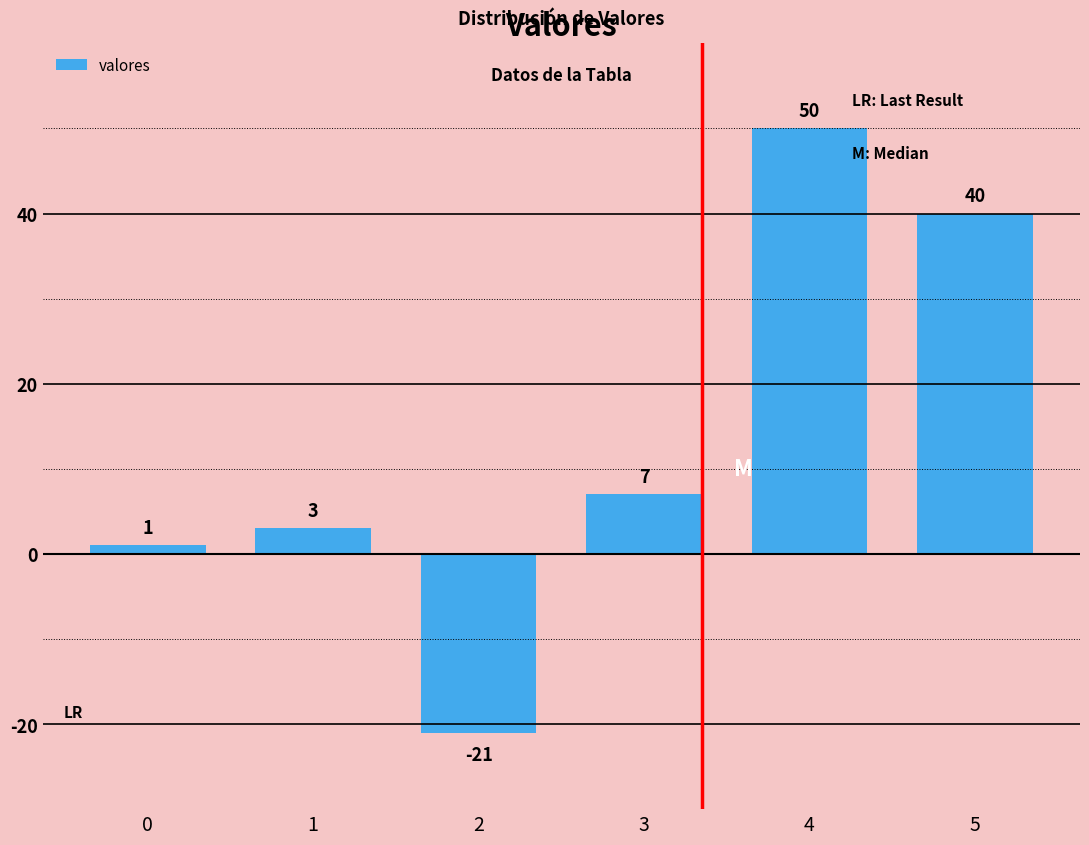

List the labels in order of value, smallest first.

2, 0, 1, 3, 5, 4